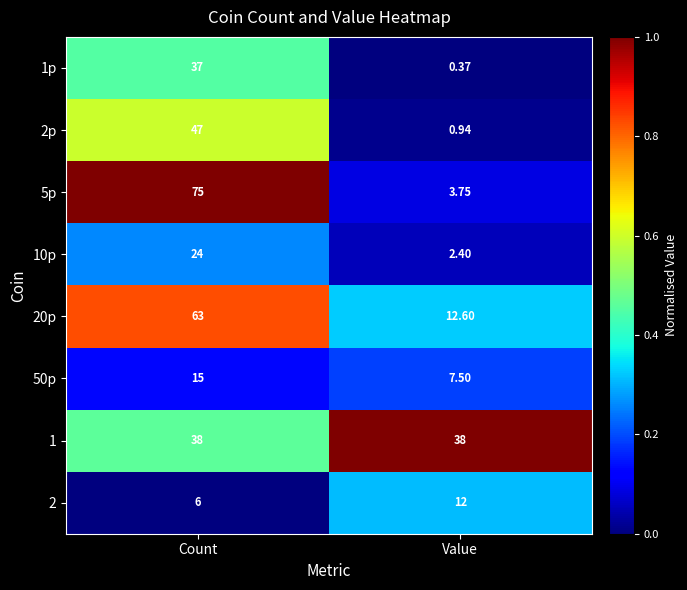

Rank the categories by 1p value from highest to lowest.

Count, Value